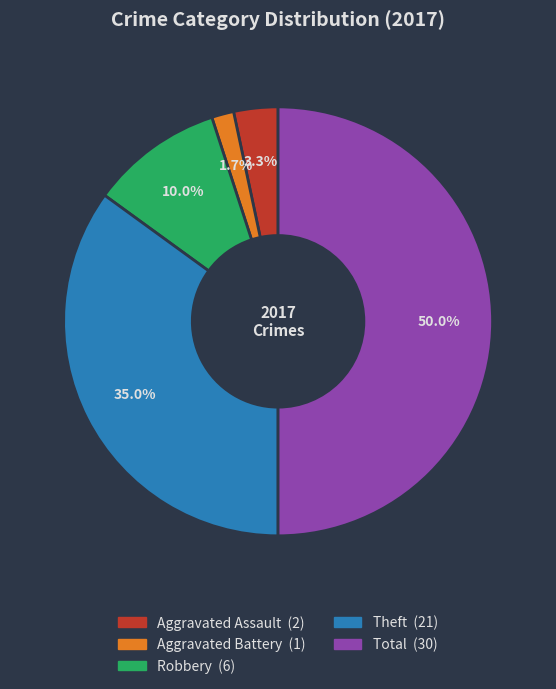

Which category has the biggest portion of the pie?

Total